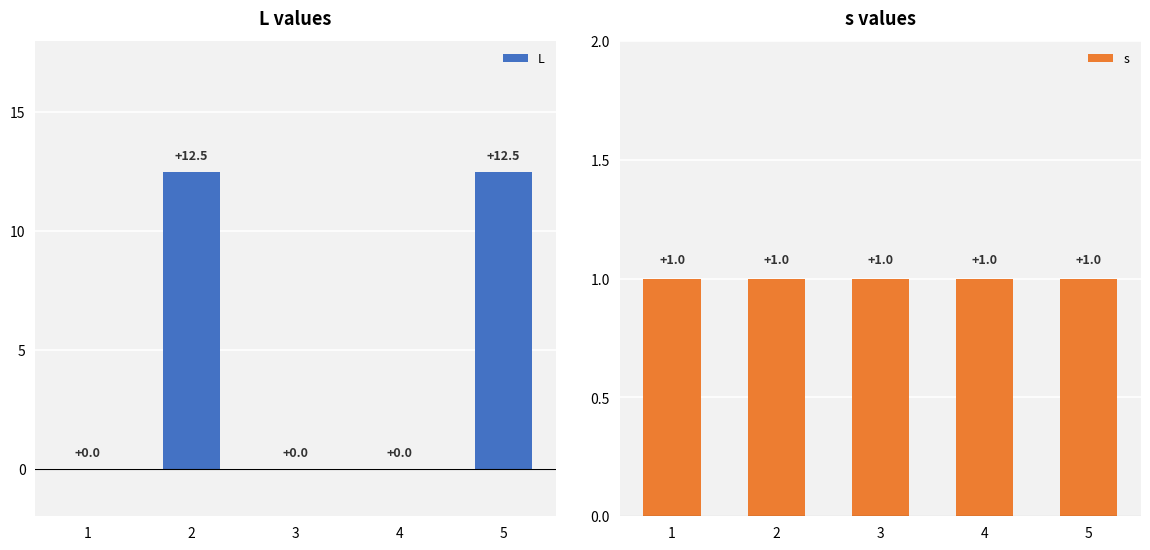

Which series has the largest range (max minus min)?

L